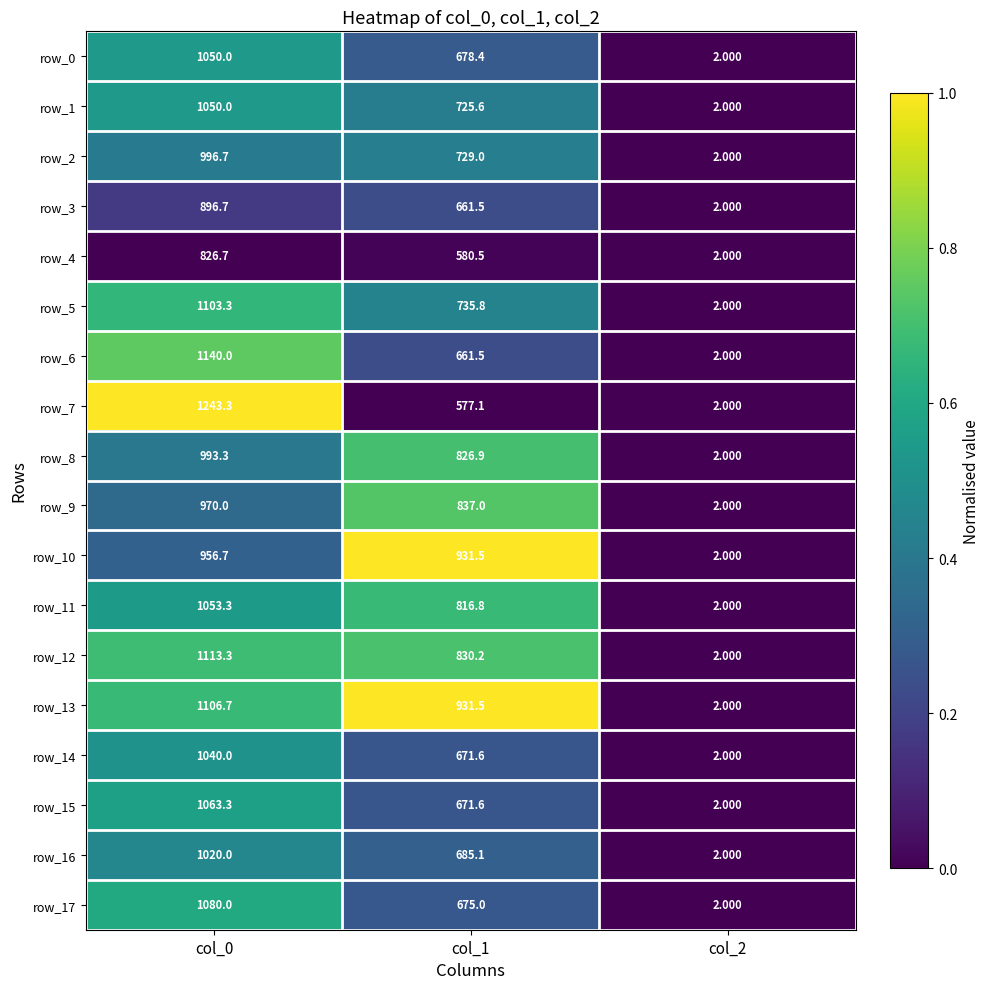

How many data points in row_1 are above 725?

2